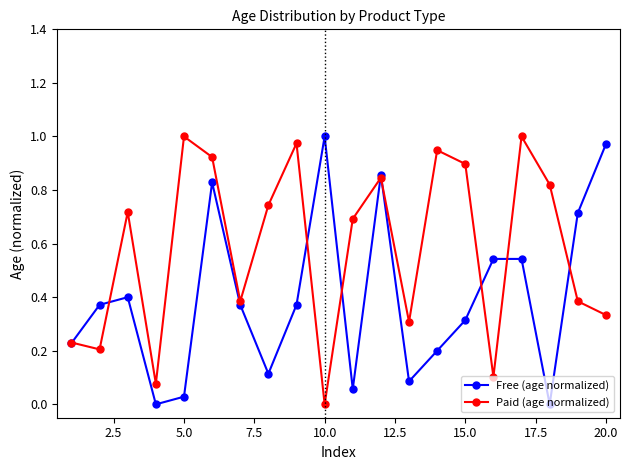

Does the chart have visible grid lines?

No